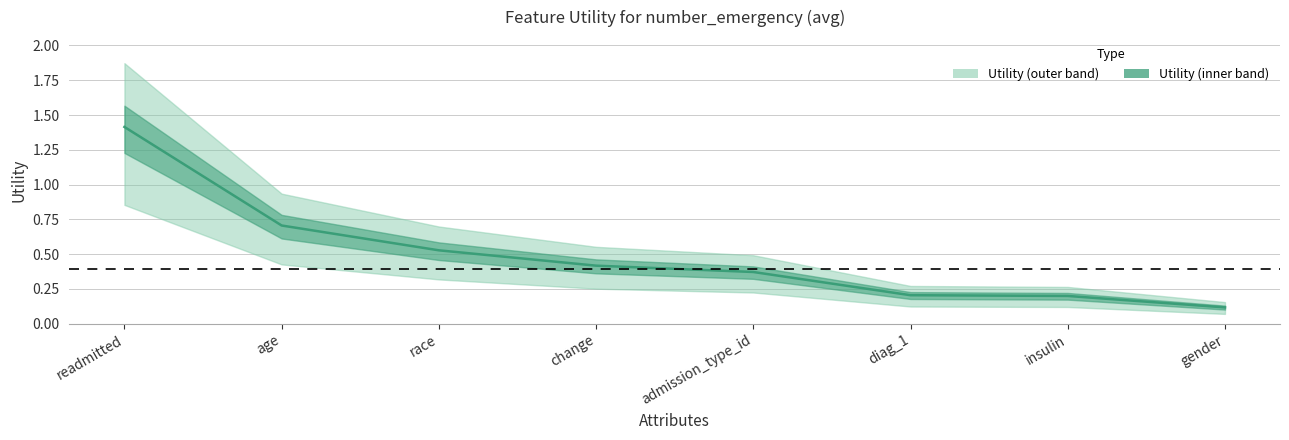

What is the maximum value shown in the chart?

1.4